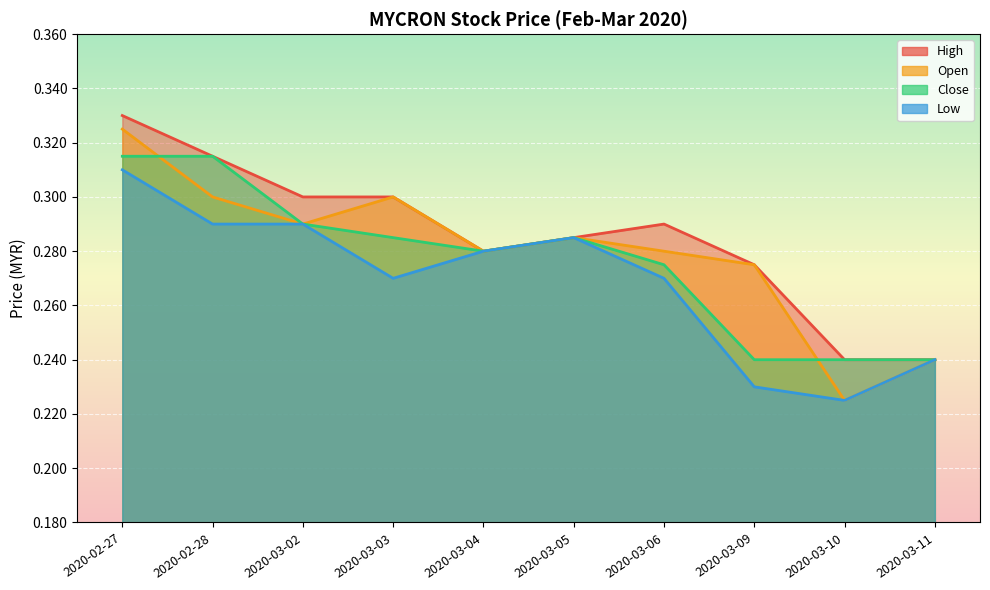

What value does the open series have at 2020-03-02?

0.3